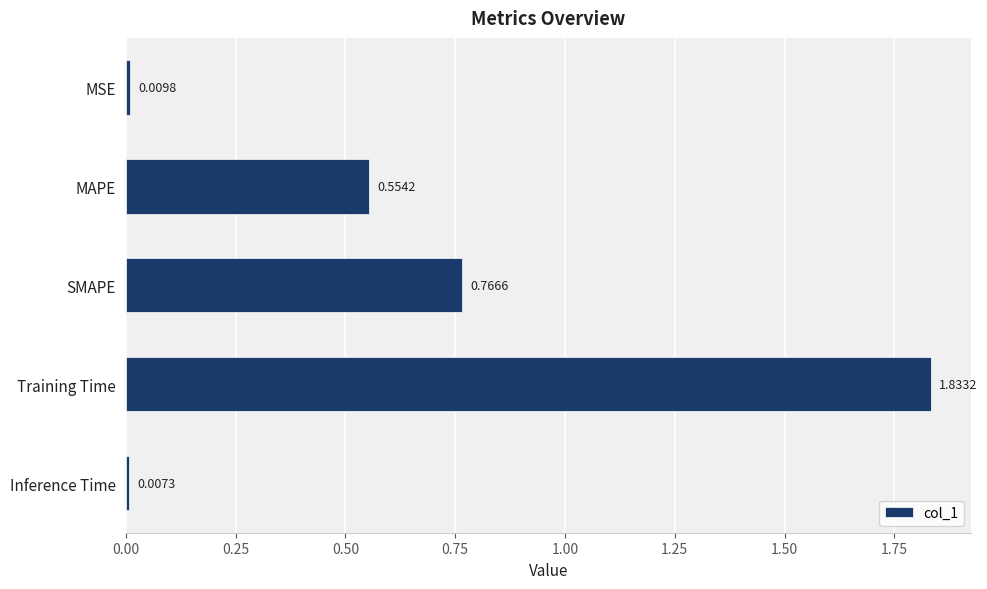

Rank the categories by value from lowest to highest.

Inference Time, MSE, MAPE, SMAPE, Training Time